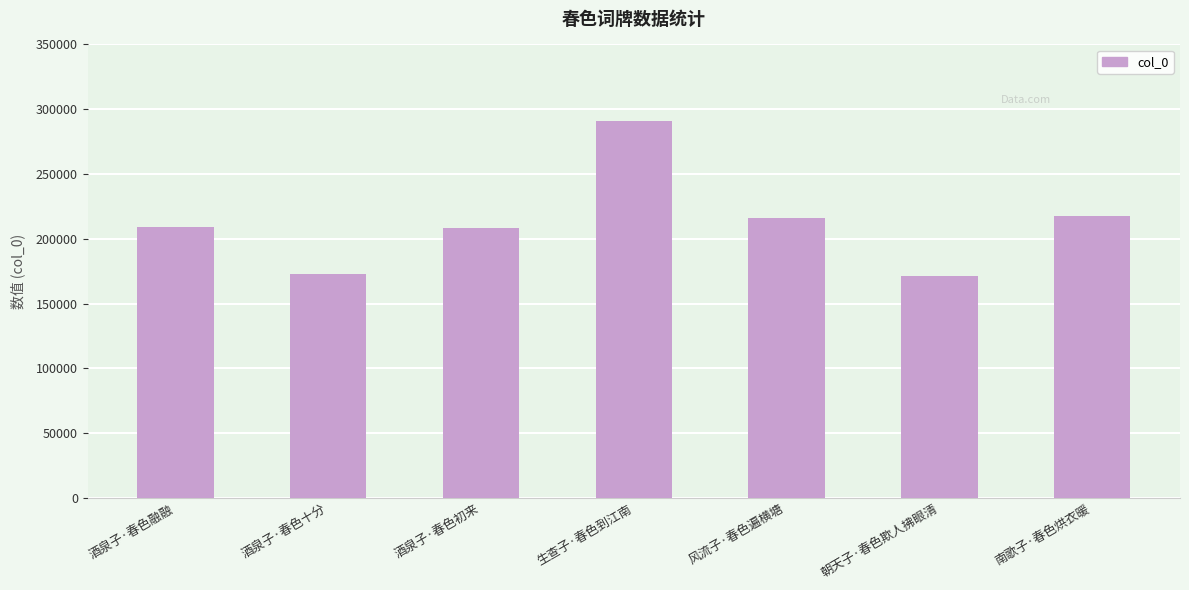

What is the label of the 1st bar from the left?

酒泉子·春色融融